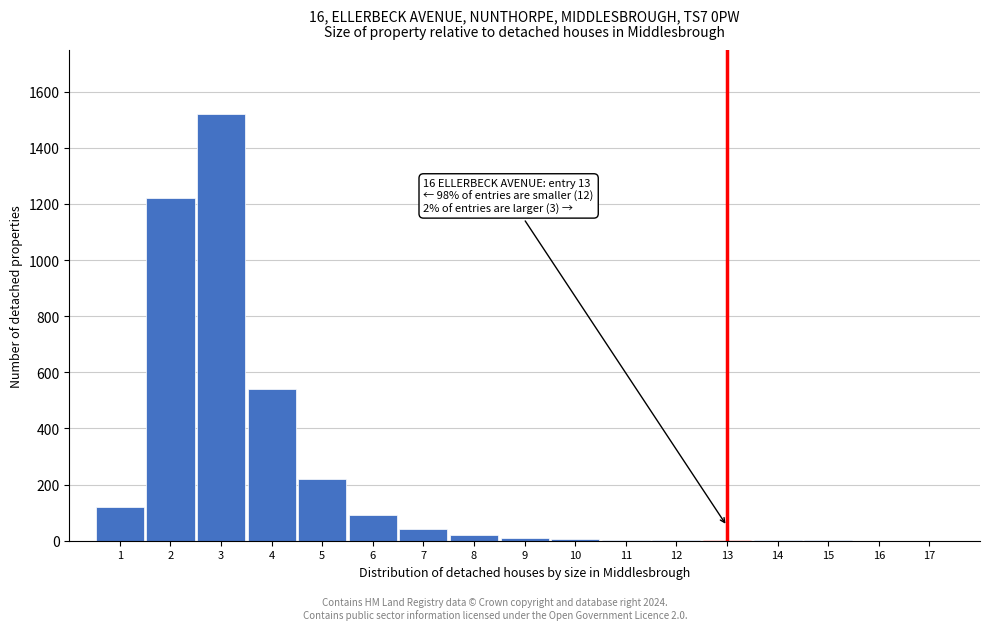

Over which range of the x-axis is the bar tallest?

2.5 to 3.5